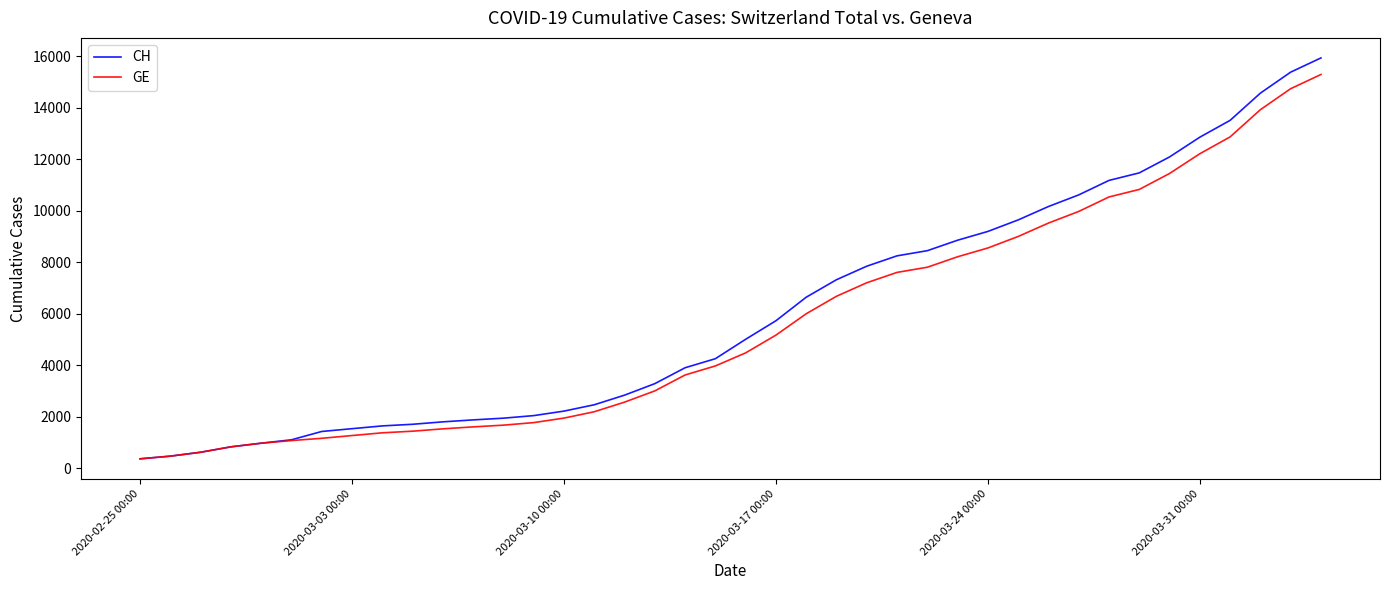

What is the highest value of the CH series?

15926